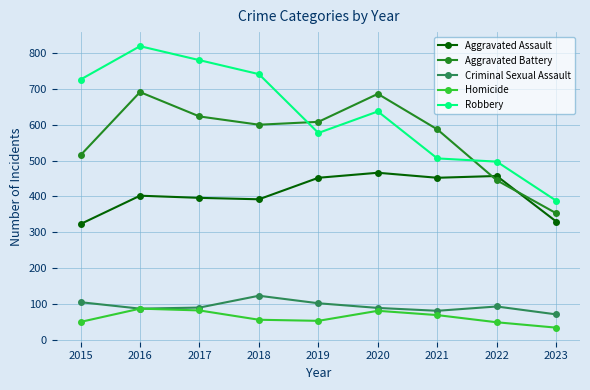

Rank the series at 2022 from highest to lowest value.

Robbery, Aggravated Assault, Aggravated Battery, Criminal Sexual Assault, Homicide